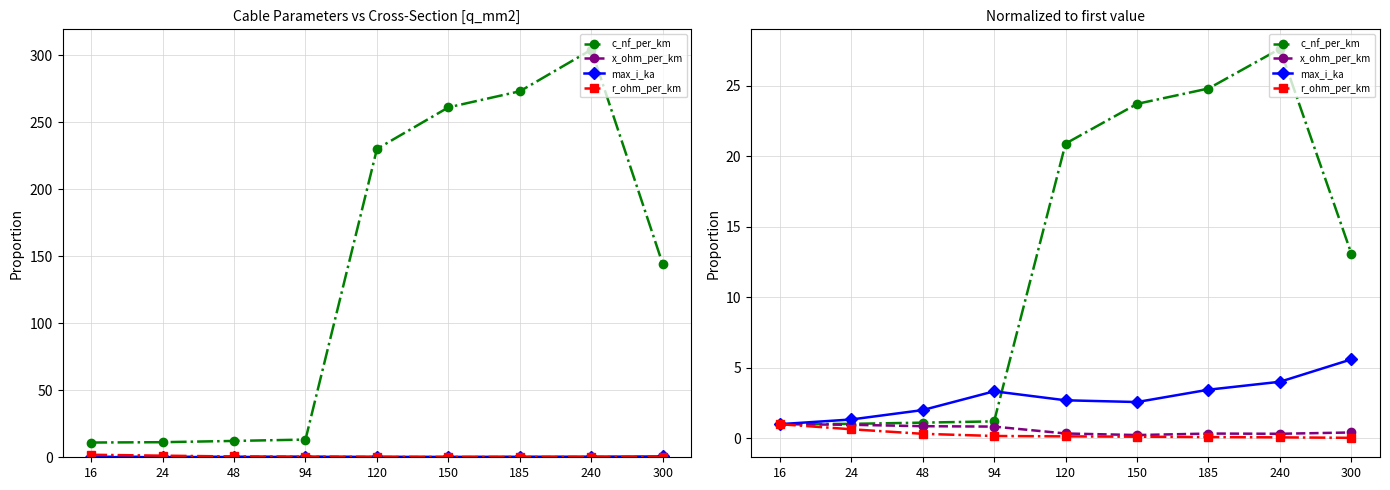

Between 48 and 185, which is larger?

185